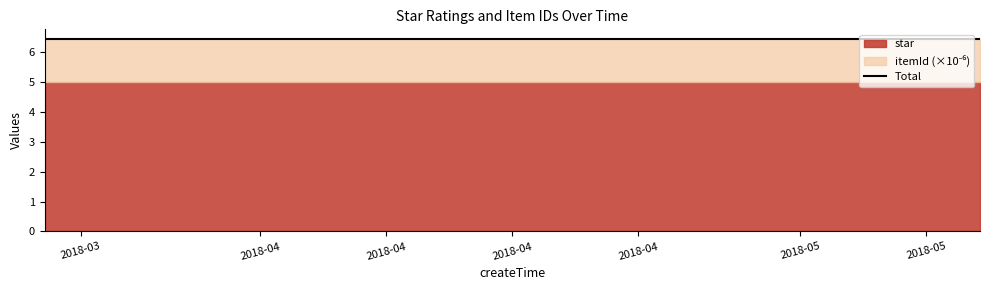

Reading left to right, transcribe all the data shown in this chart.

star: 2018-03-20=5	2018-04-27=5	2018-05-11=5
itemId: 2018-03-20=1425002	2018-04-27=1425002	2018-05-11=1425002